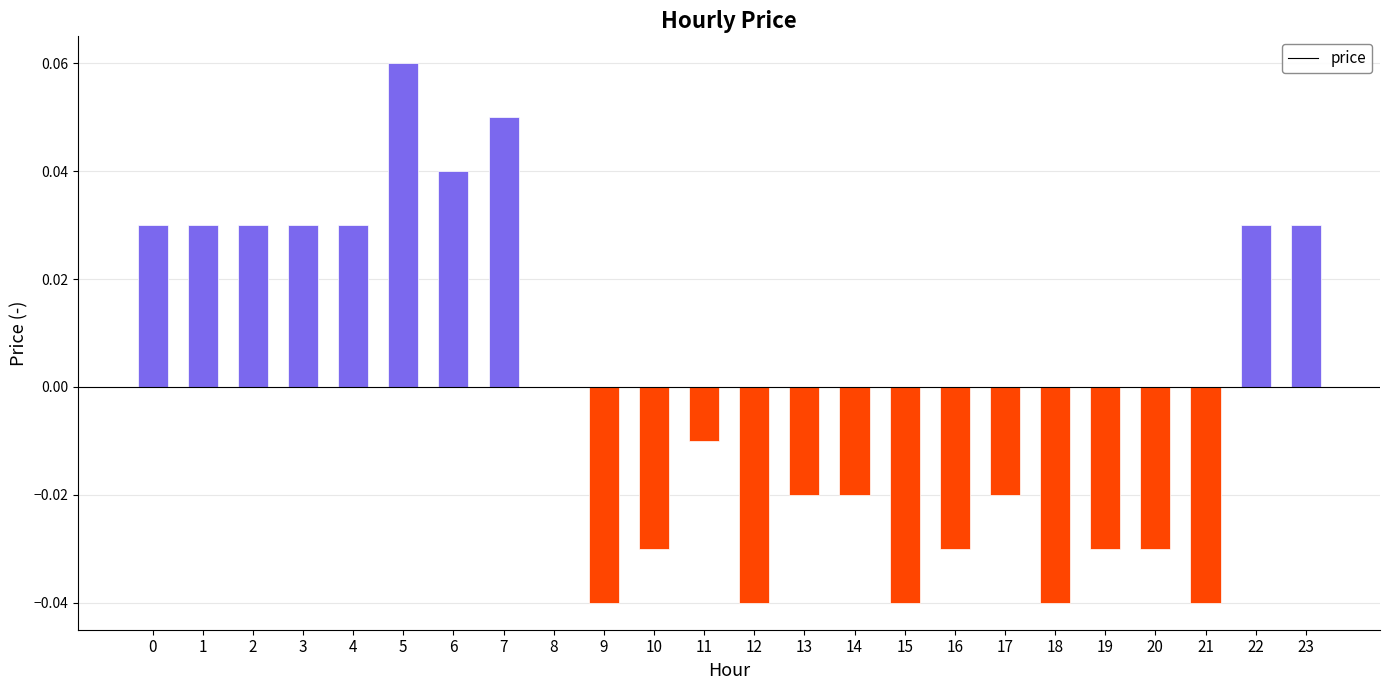

At which category does the chart reach its peak across all series?

5